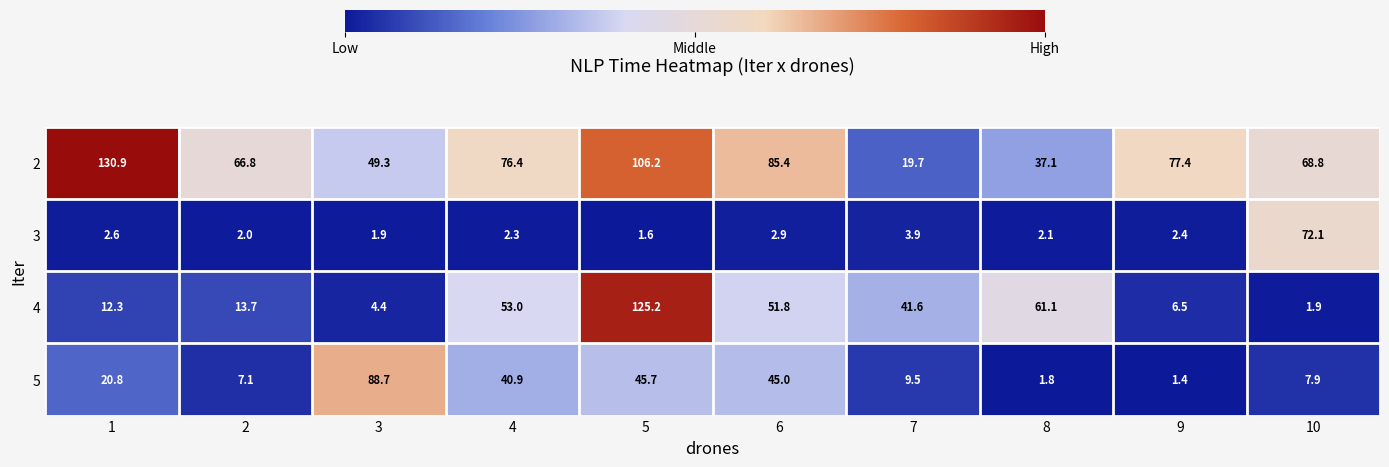

Between 8 and 9, which series saw the biggest shift?

4